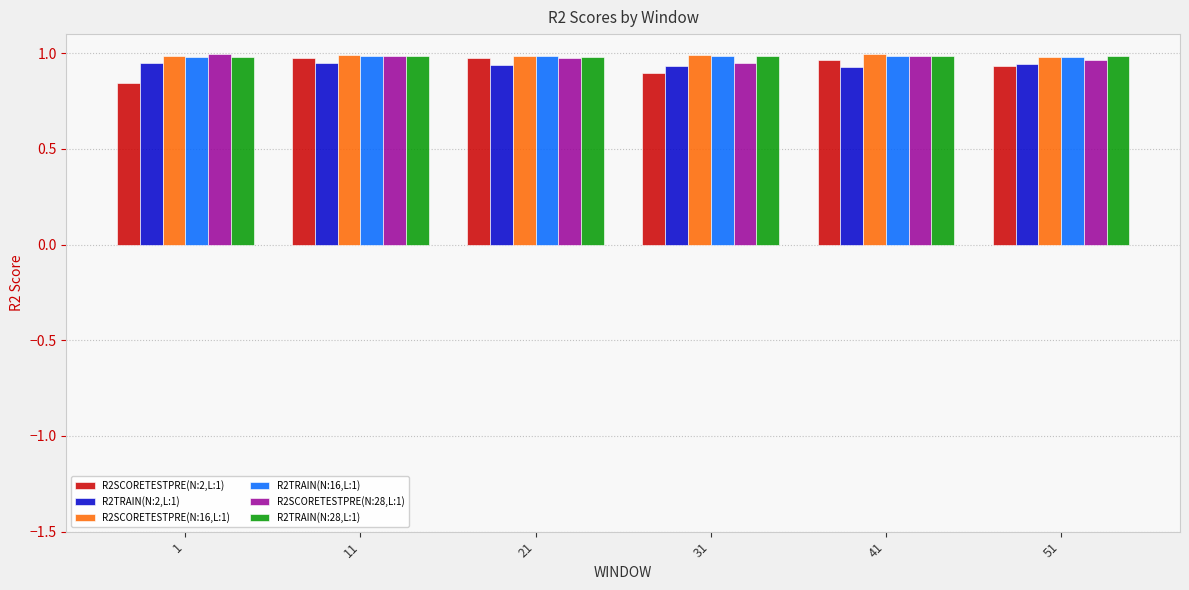

Is it true that R2SCORETESTPRE(N:28,L:1) equals 1.0 at 1?

True